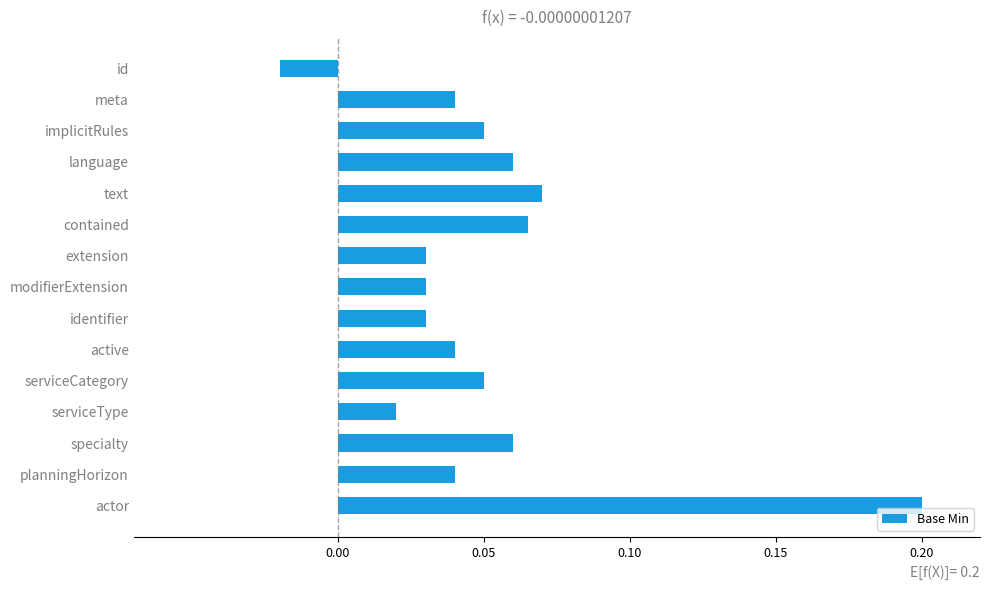

What is the label of the 4th bar from the bottom?

serviceType